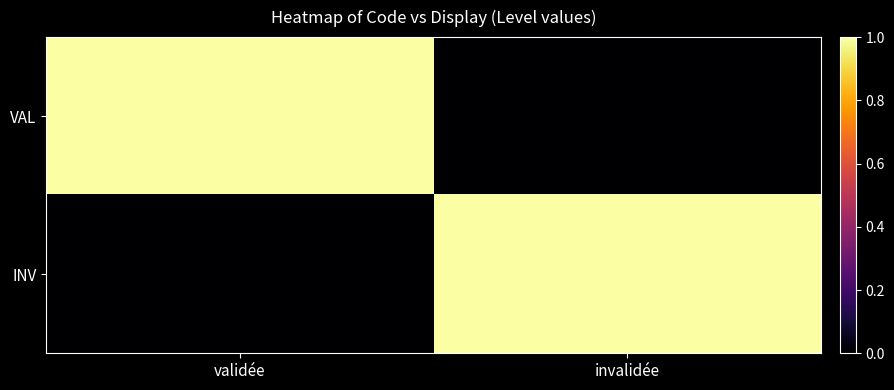

Reading left to right, list all the values displayed in this chart.

VAL: validée=1	invalidée=0
INV: validée=0	invalidée=1